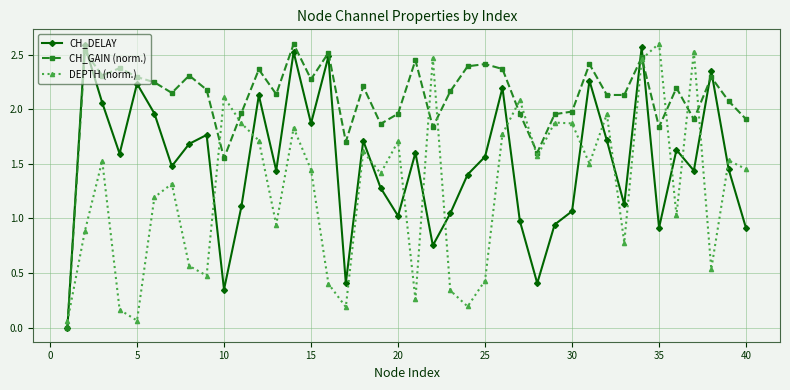

List the series in order of their overall mean, highest first.

CH_GAIN (norm.), CH_DELAY, DEPTH (norm.)